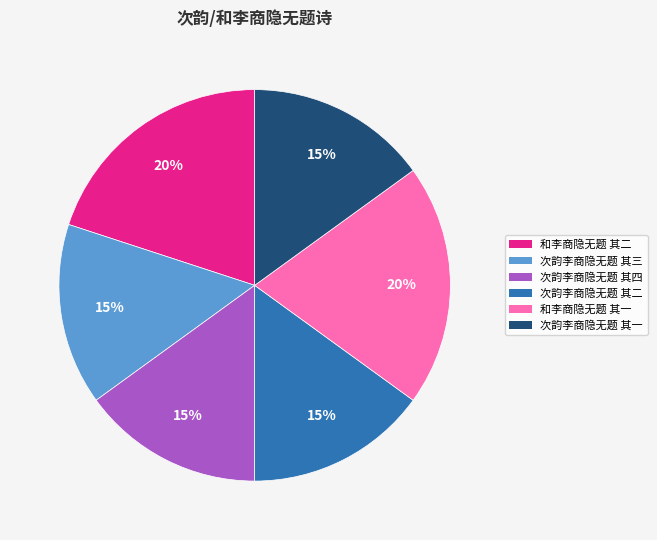

Is it true that 次韵李商隐无题 其二 is 20% of the pie?

False